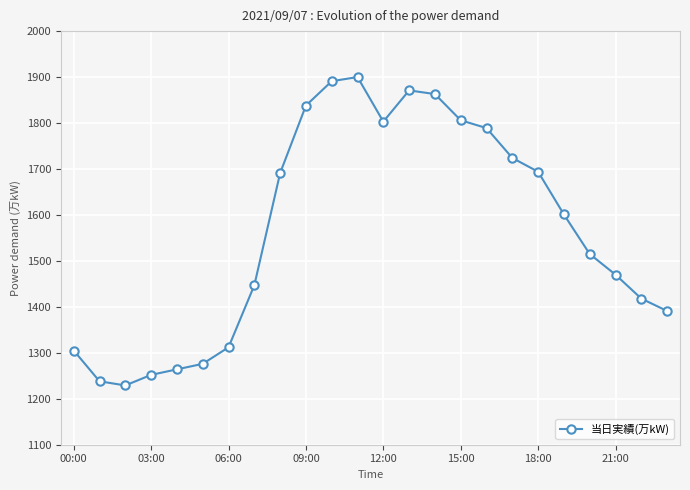

What is the minimum value shown in the chart?

1229